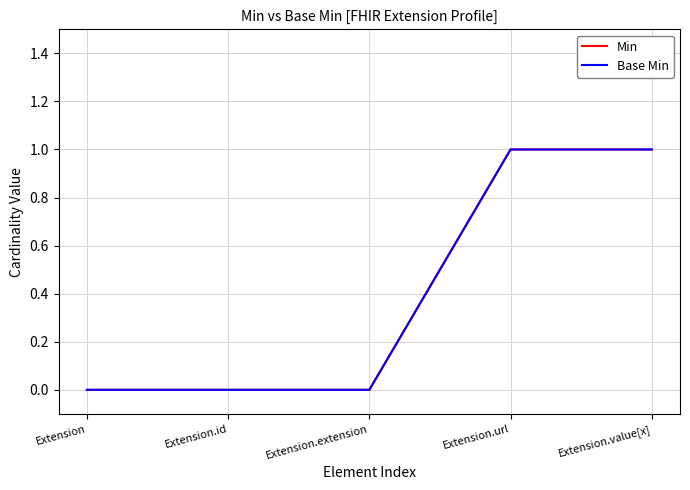

What is the label of the 3rd point from the left?

Extension.extension